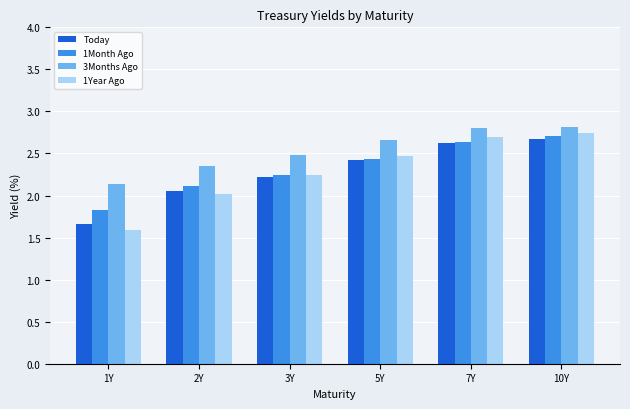

The value of Today at 10Y is 0.9. True or false?

False